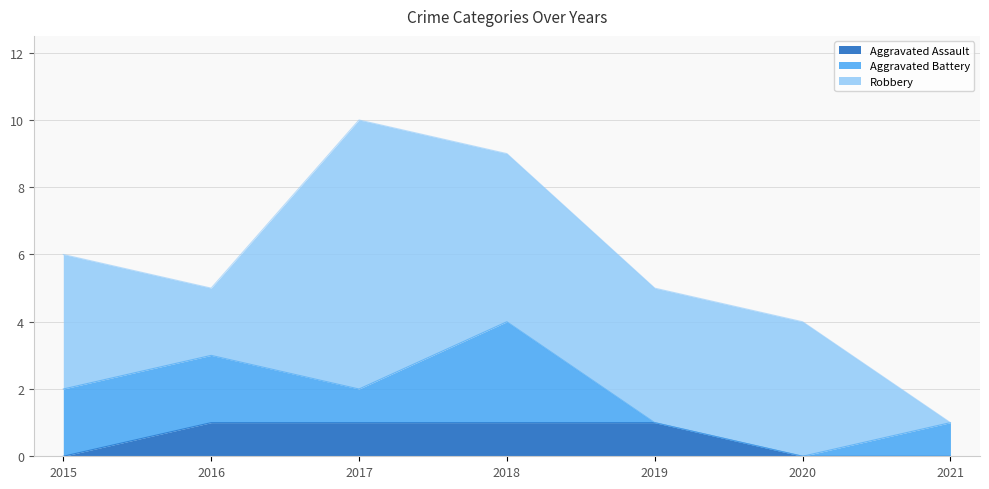

Reading left to right, what are all the values shown in this chart?

Aggravated Assault: 0	1	1	1	1	0	0
Aggravated Battery: 2	2	1	3	0	0	1
Robbery: 4	2	8	5	4	4	0